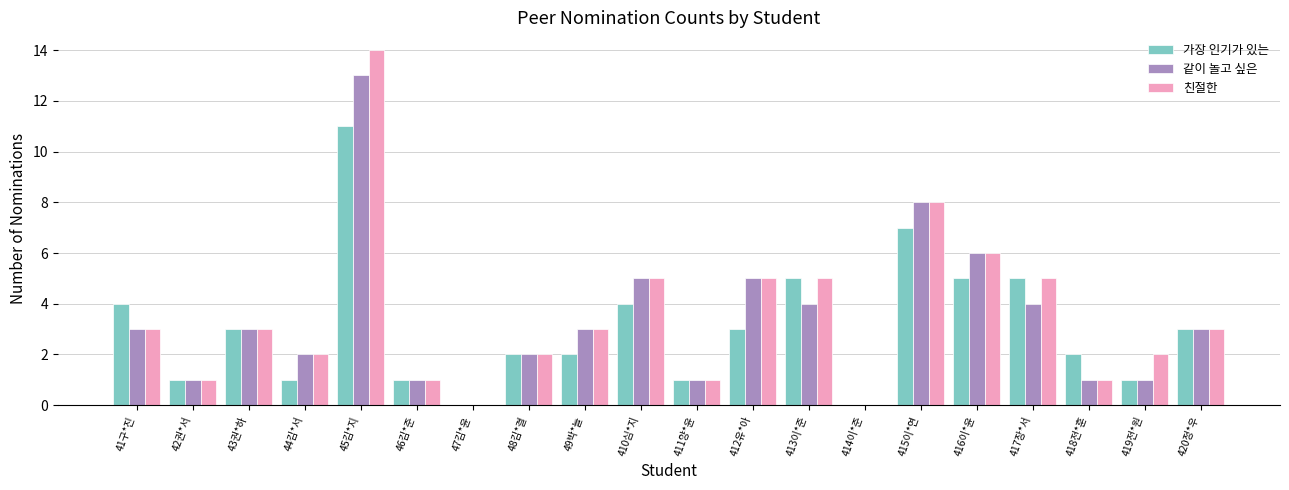

What is the sum of all 같이 놀고 싶은 values?

66